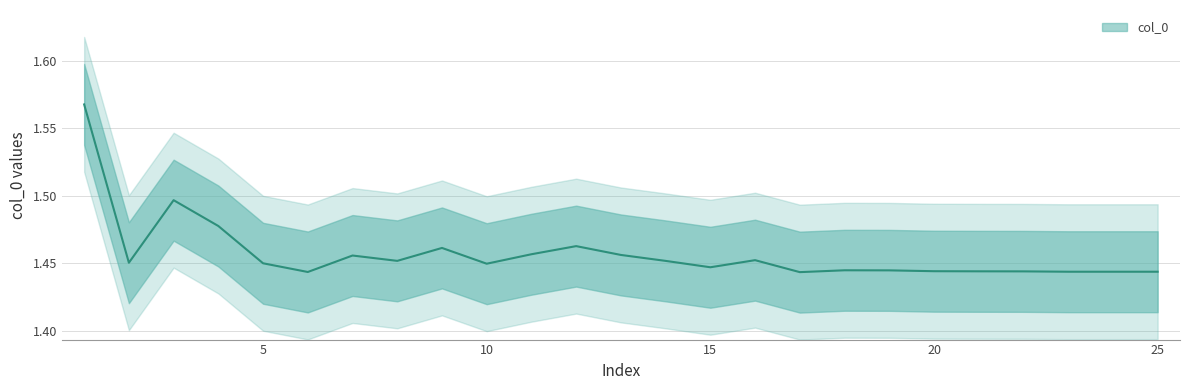

What is the minimum value shown in the chart?

1.4